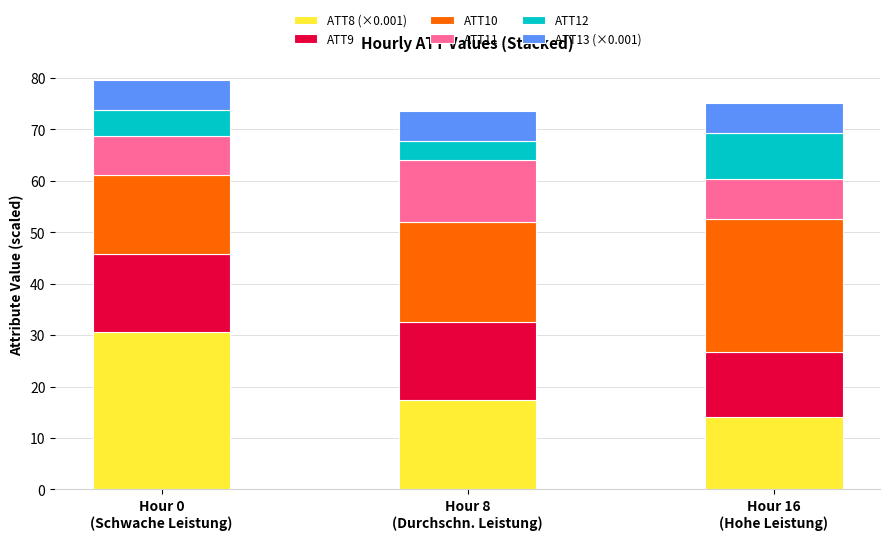

How many bars are there in total?

3